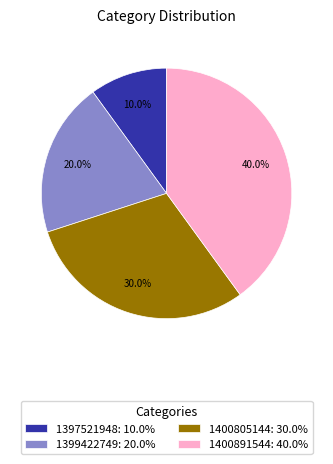

Between 1397521948: 10.0% and 1400891544: 40.0%, which is larger?

1400891544: 40.0%